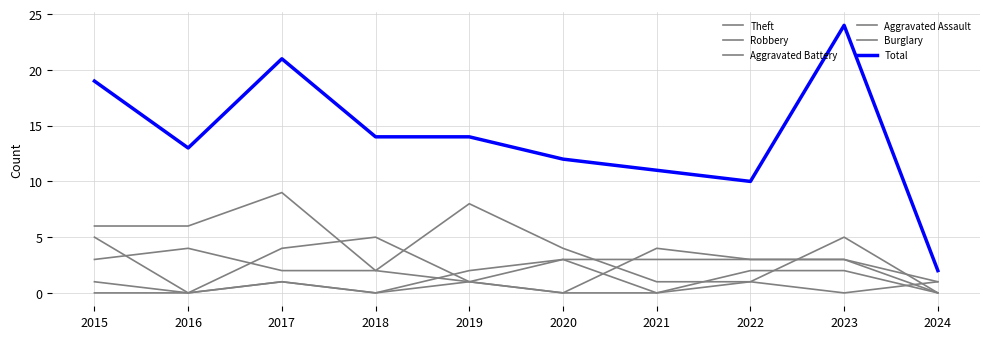

Which series changed the most between 2021 and 2024?

Total